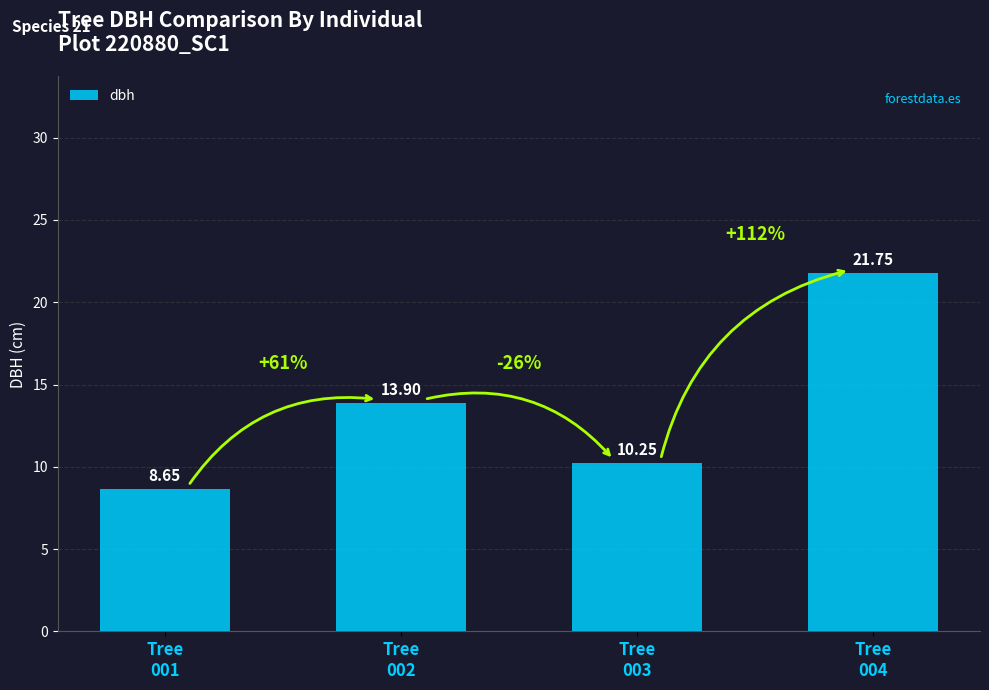

What is the maximum value shown in the chart?

21.8